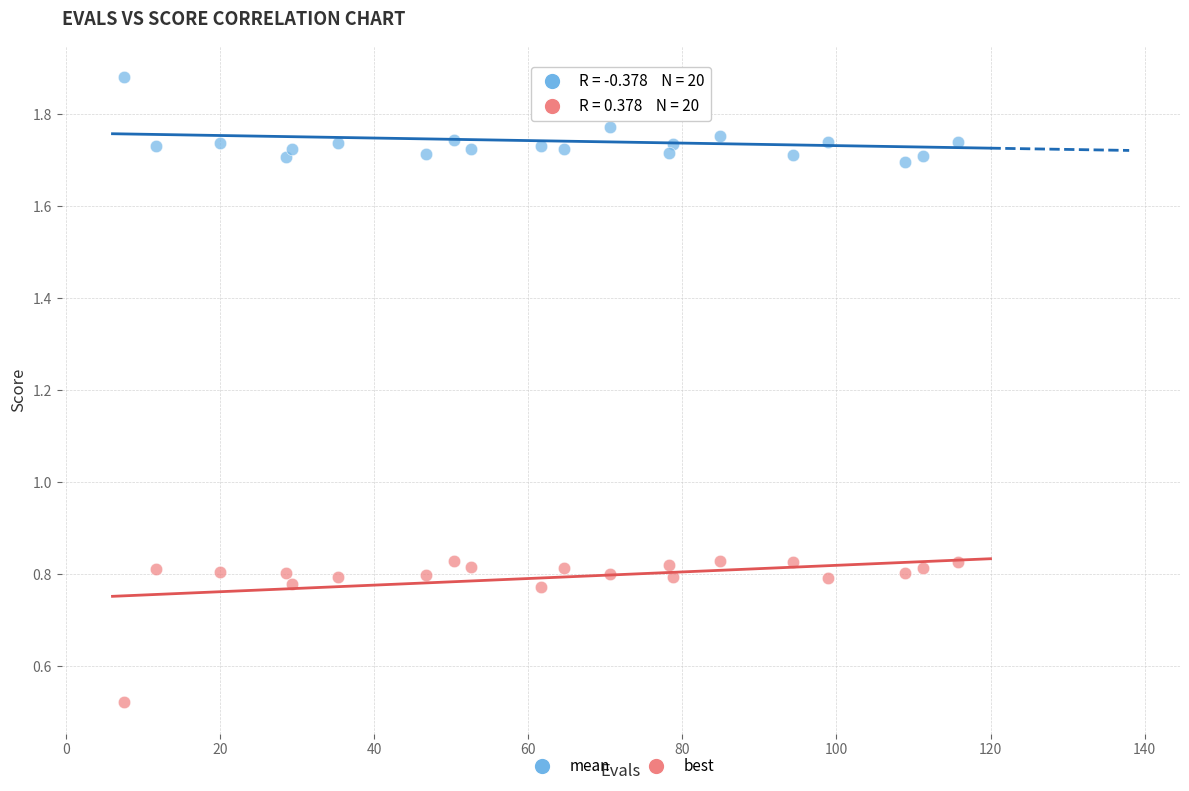

What is the X range (max minus min) for the scatter plot?

108.3